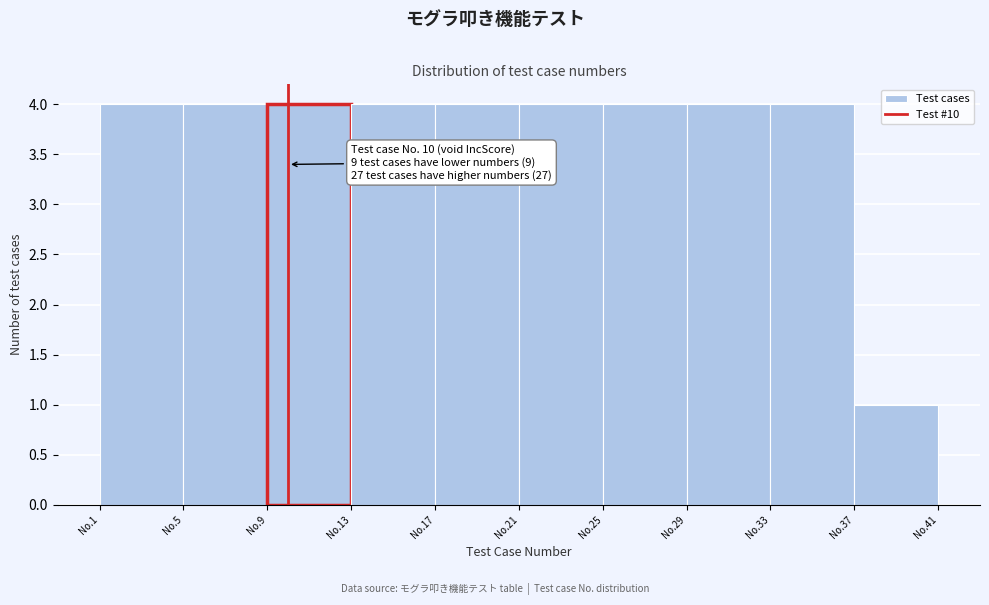

Reading left to right, what are all the values shown in this chart?

No.1=4	No.5=4	No.9=4	No.13=4	No.17=4	No.21=4	No.25=4	No.29=4	No.33=4	No.37=1